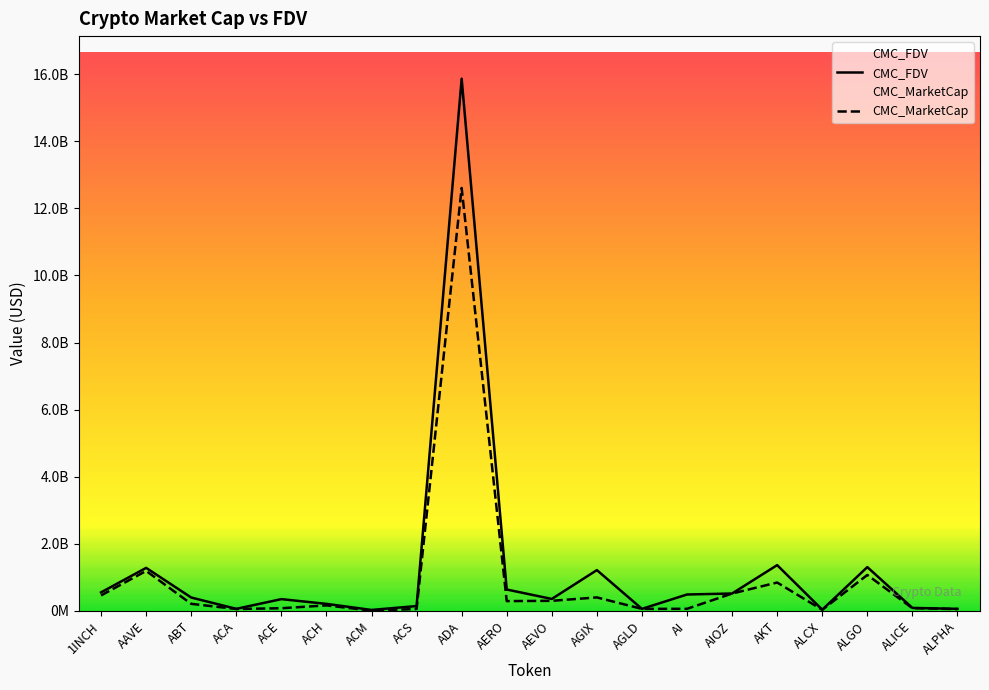

Where does the CMC_MarketCap series first go above 212086425?

1INCH